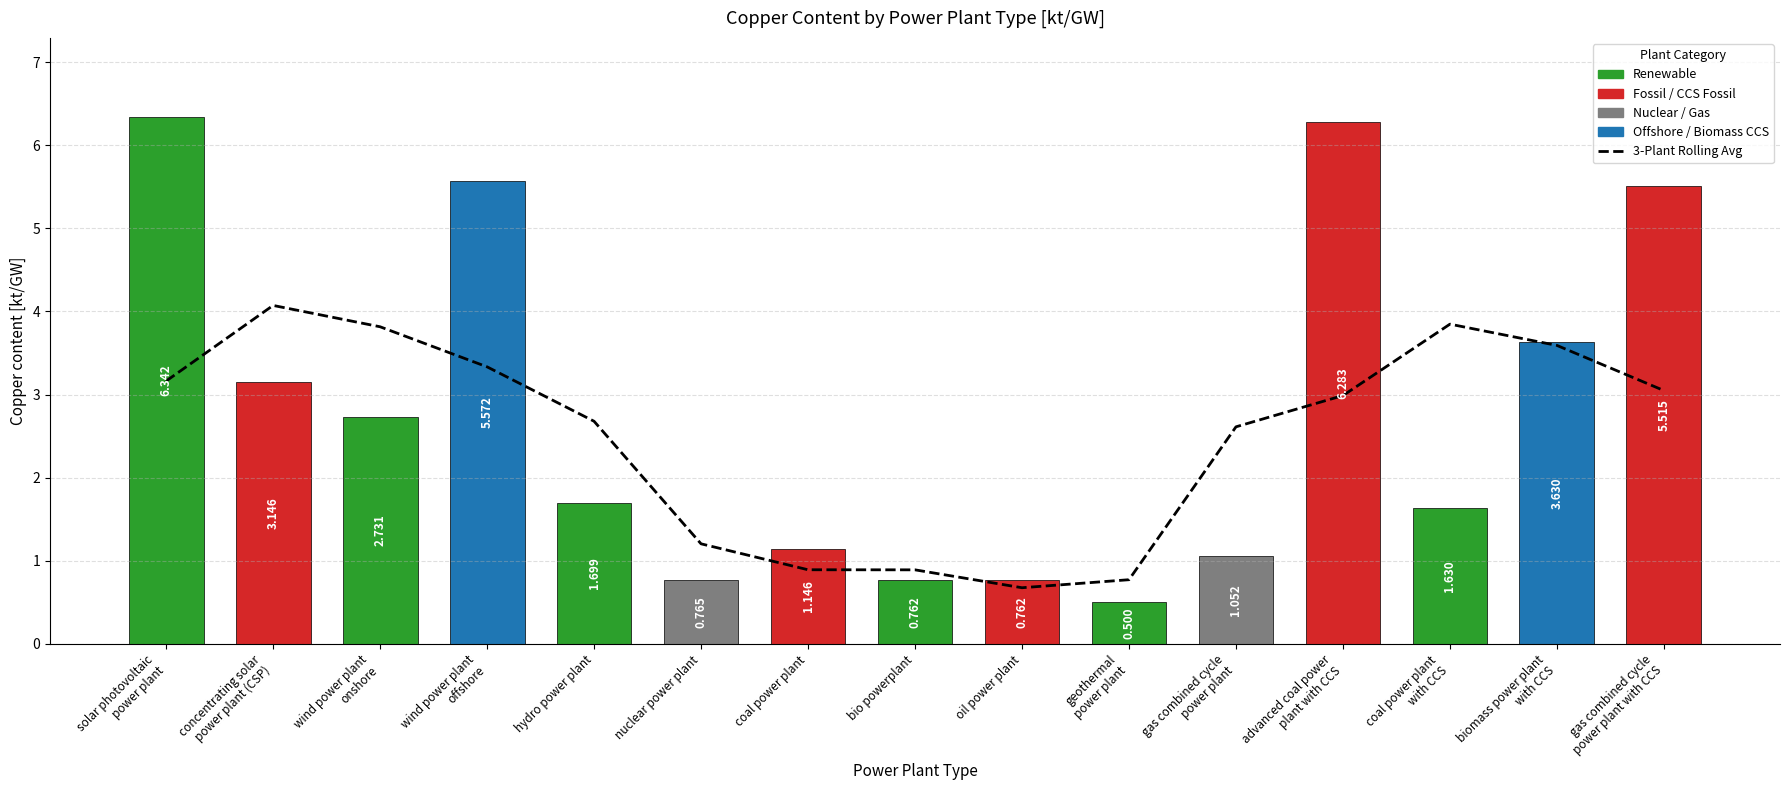

Which category has the highest value in the Copper content [kt/GW] series?

solar photovoltaic
power plant